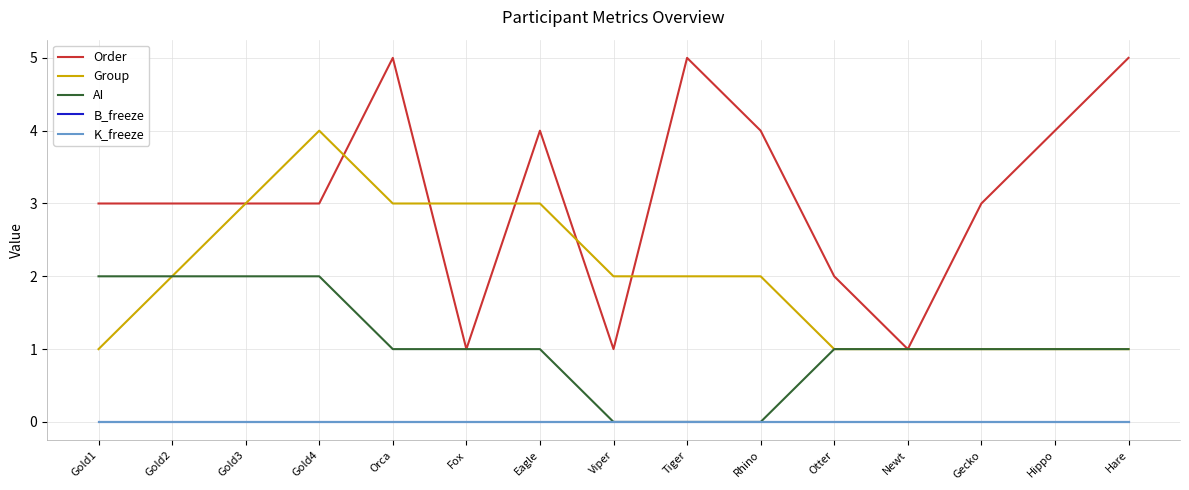

At which label is K_freeze closest to 0?

Gold1